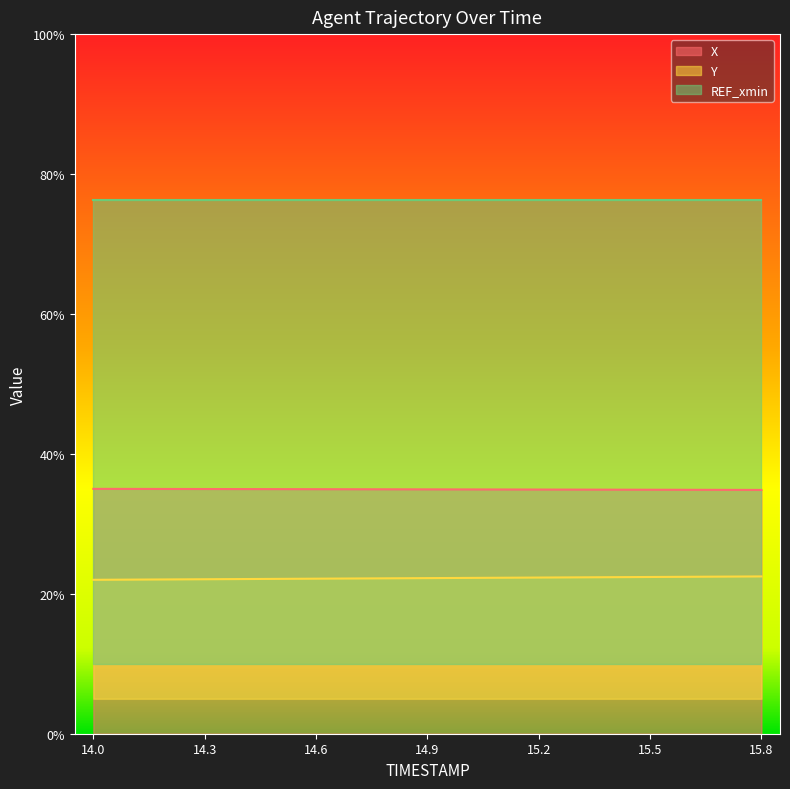

Which series has the widest spread of values?

Y